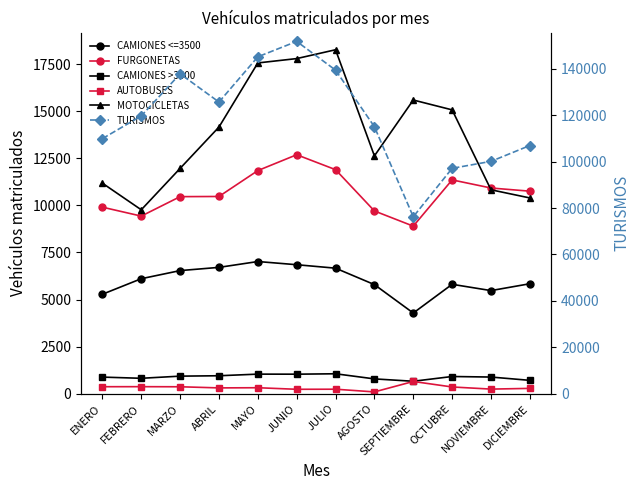

At which category is the sum across all series the highest?

JUNIO